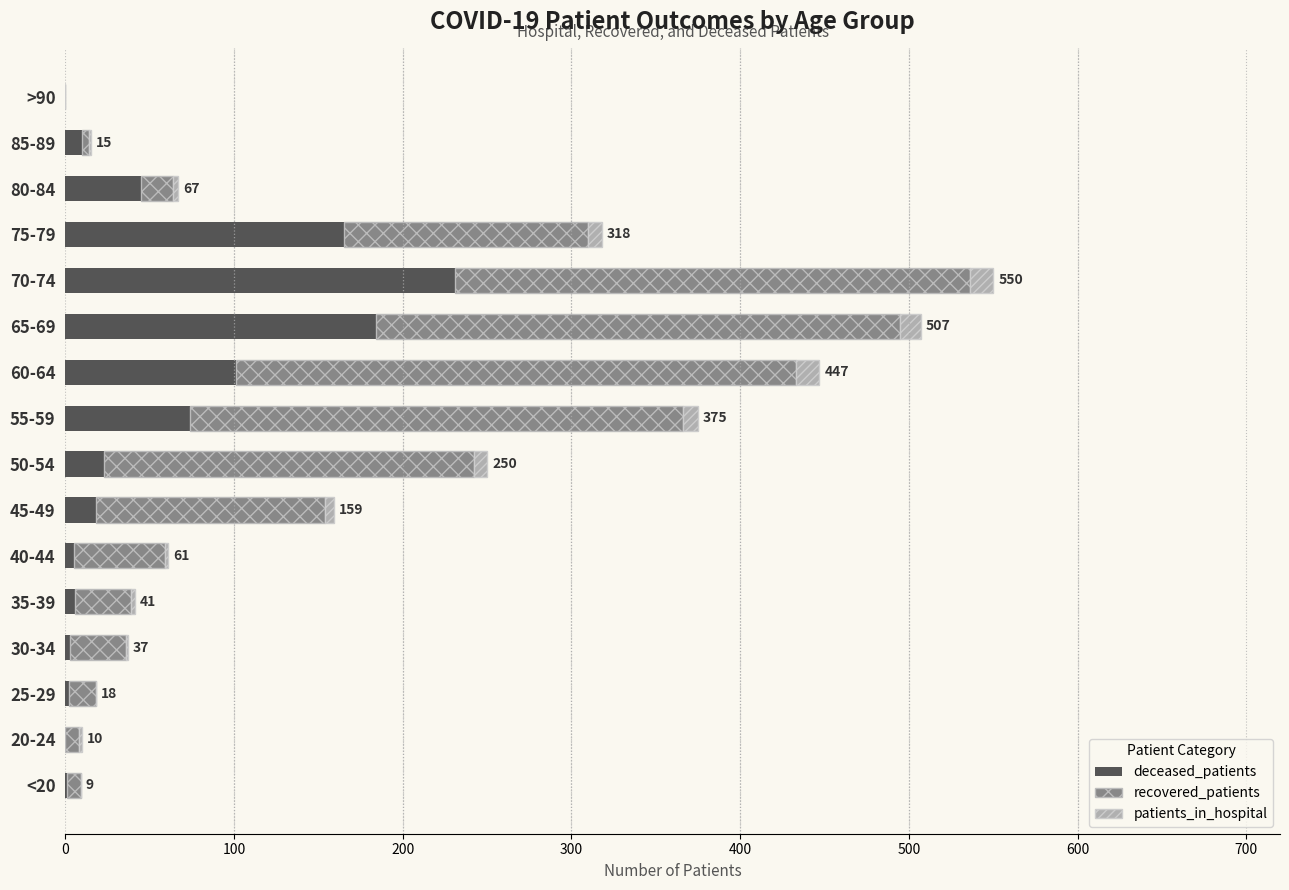

Where is deceased_patients nearest to the value 115?

60-64